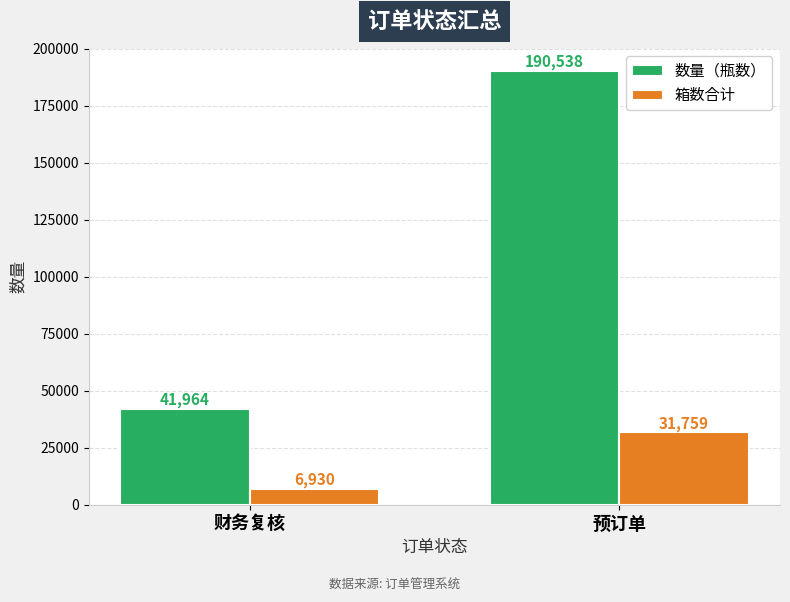

How many values in the 箱数合计 series are below 31759?

1